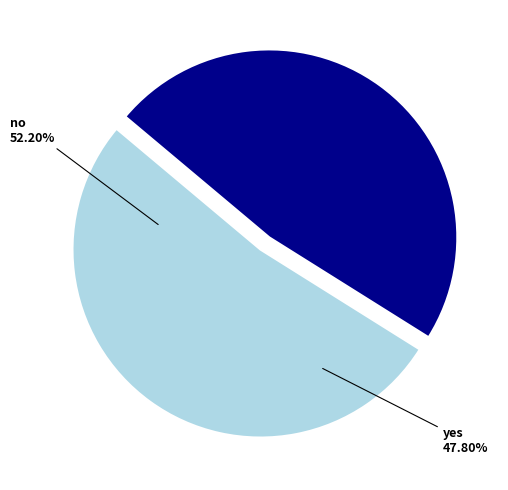

What is the largest slice in the pie chart?

no